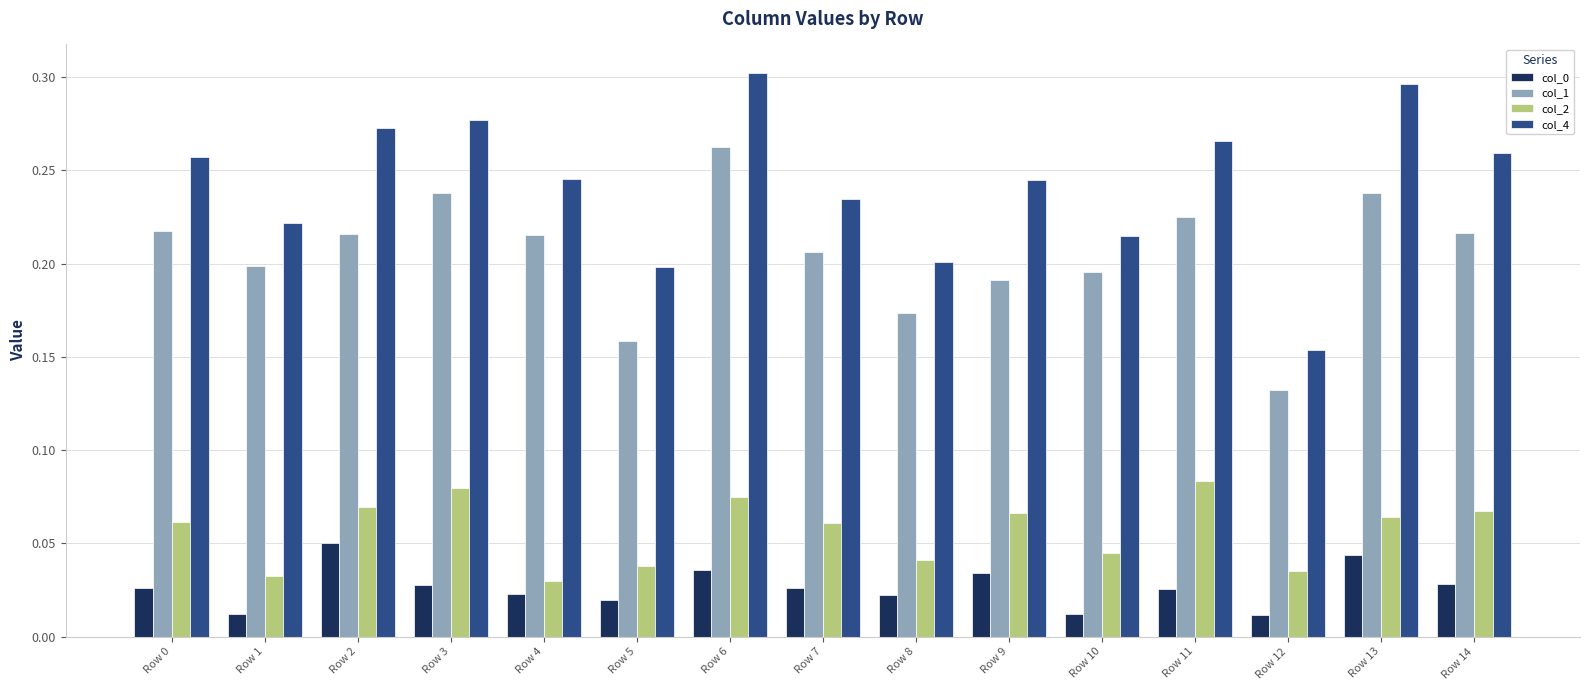

What is the sum of all col_2 values?

0.8